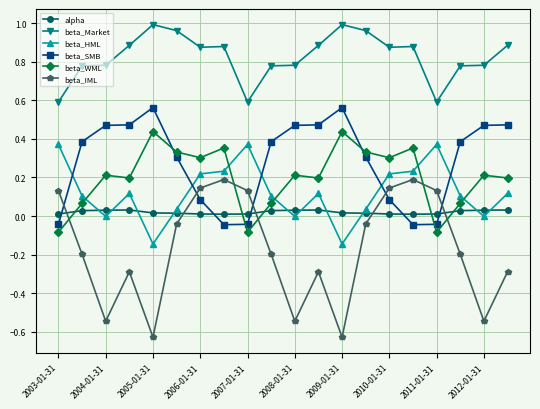

How many values in the beta_WML series exceed 0?

17